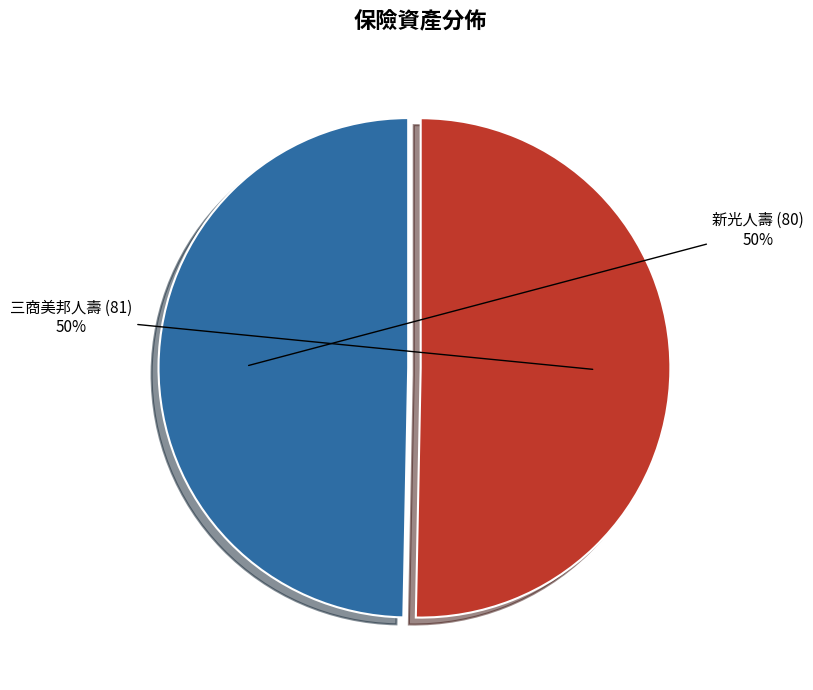

What percentage is the 三商美邦人壽 (81) slice, to the nearest percent?

50%